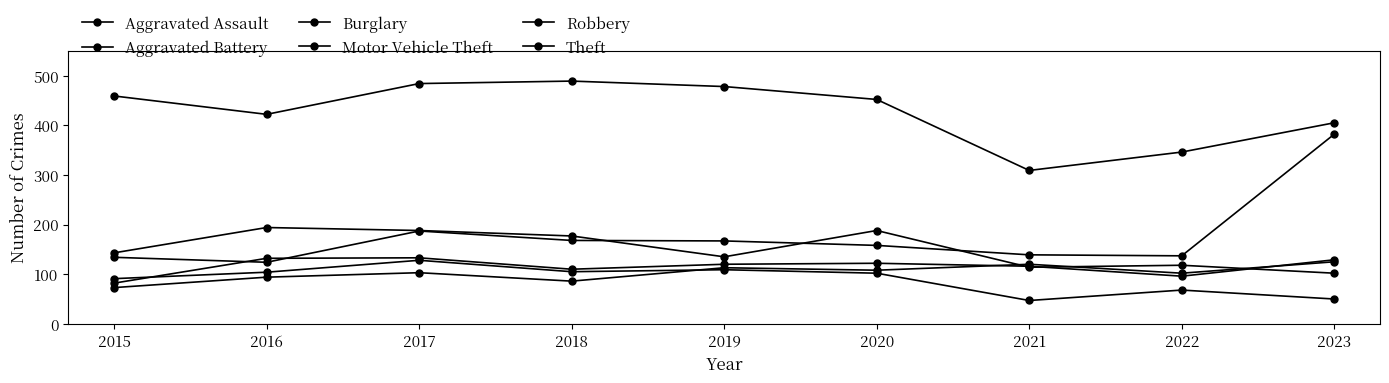

Reading left to right, what are all the values shown in this chart?

Aggravated Assault: 2015=73	2016=94	2017=103	2018=86	2019=113	2020=108	2021=120	2022=102	2023=125
Aggravated Battery: 2015=82	2016=132	2017=133	2018=110	2019=120	2020=122	2021=116	2022=96	2023=129
Burglary: 2015=91	2016=104	2017=128	2018=105	2019=109	2020=102	2021=47	2022=68	2023=50
Motor Vehicle Theft: 2015=134	2016=124	2017=187	2018=168	2019=167	2020=158	2021=139	2022=137	2023=382
Robbery: 2015=143	2016=194	2017=188	2018=177	2019=135	2020=188	2021=114	2022=118	2023=102
Theft: 2015=459	2016=422	2017=484	2018=489	2019=478	2020=452	2021=309	2022=346	2023=405